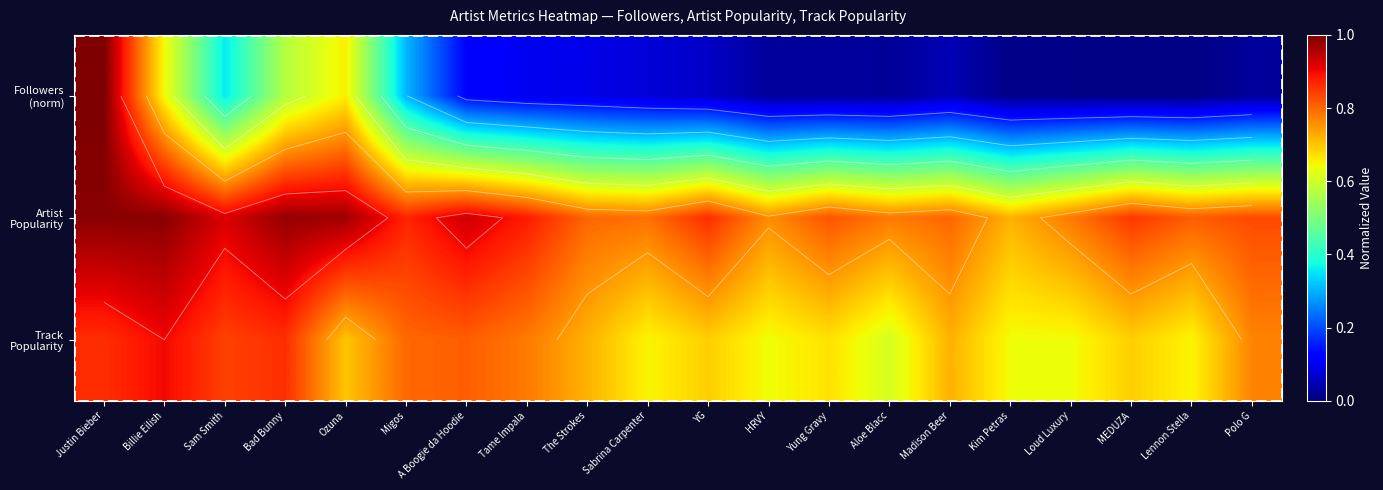

What is the difference between the second highest and second lowest values in the Track Popularity series?

0.2